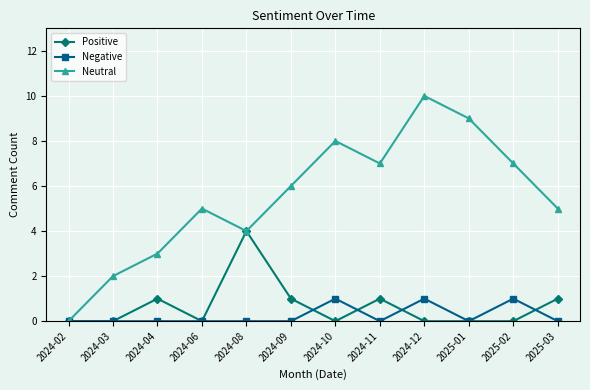

How many categories are shown in the chart?

12